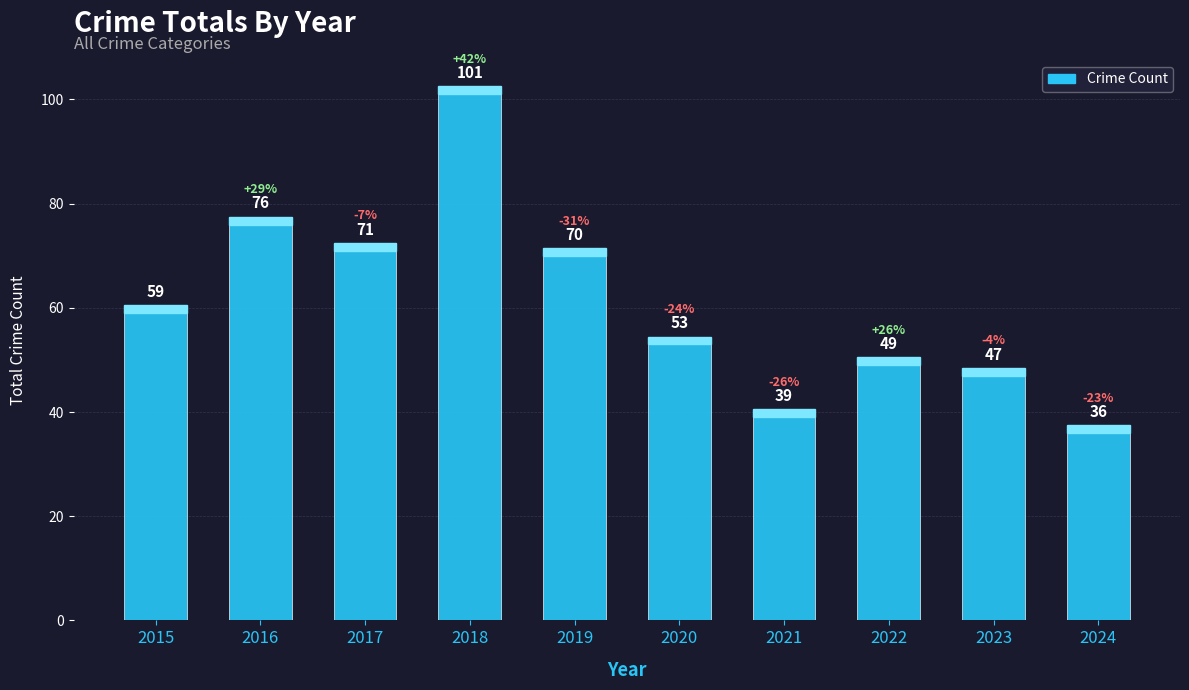

Which category has the lowest value across all series?

2024